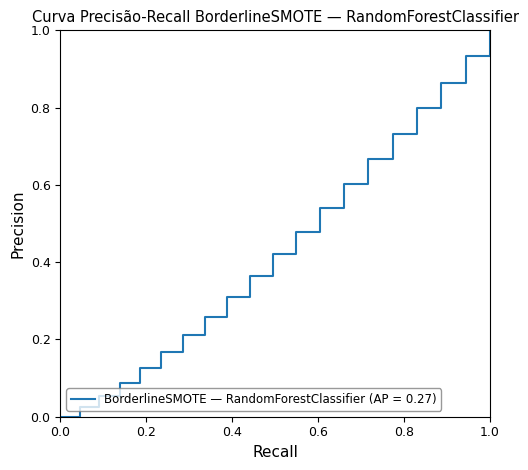

What is the difference between the maximum and minimum values?

1.0